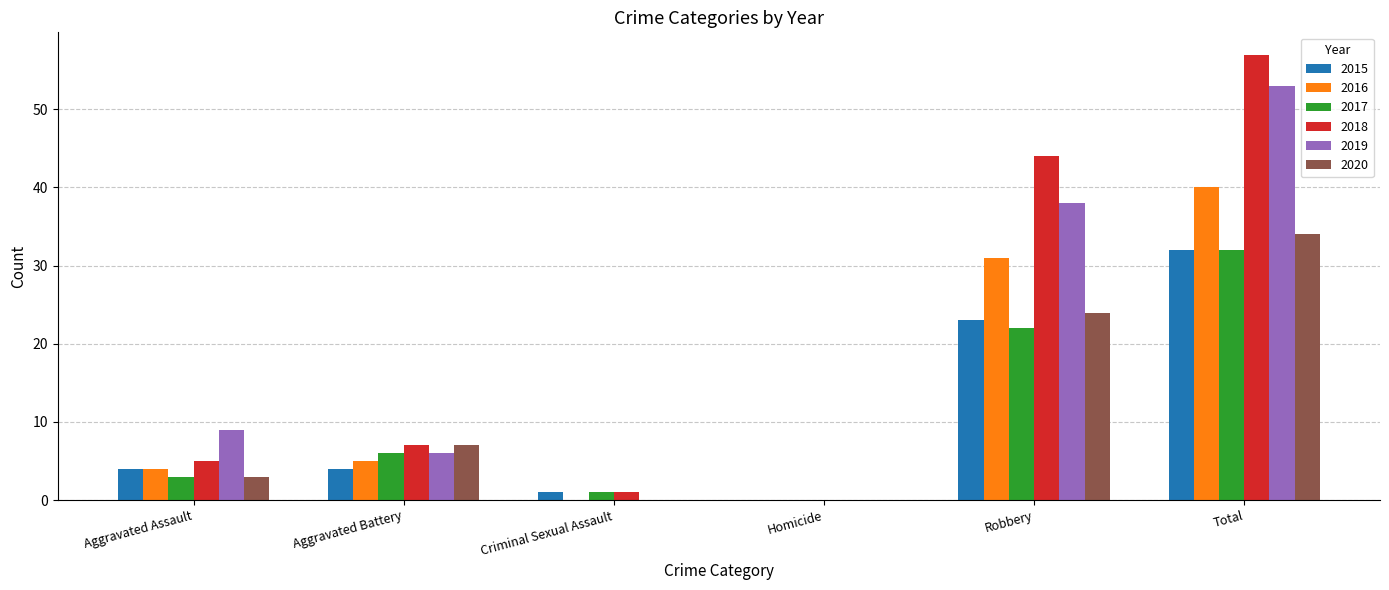

Is it true that 2017 equals 1 at Criminal Sexual Assault?

True